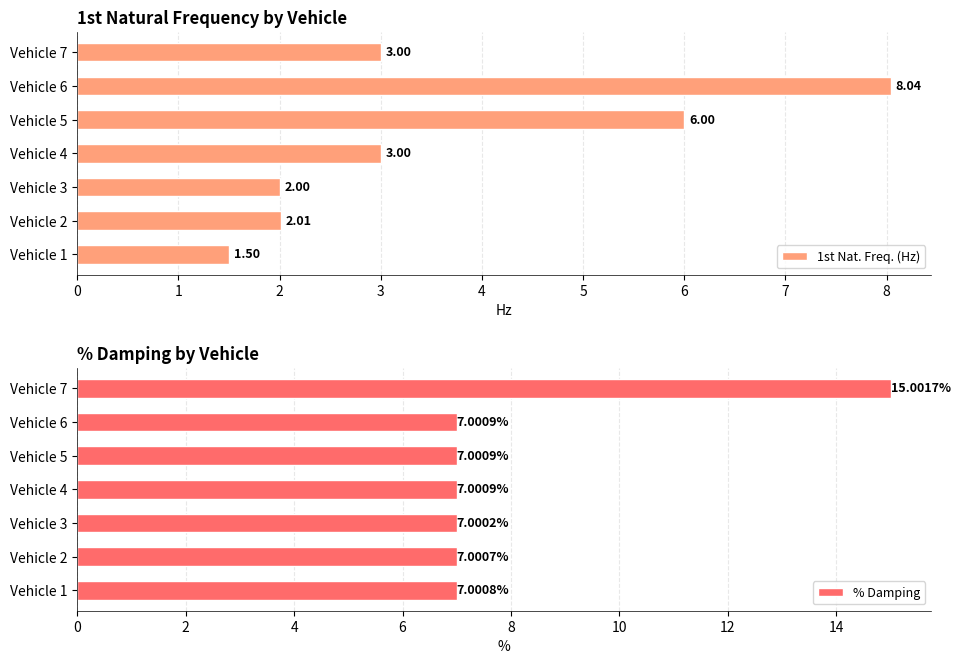

What is the sum of all % Damping values?

57.0